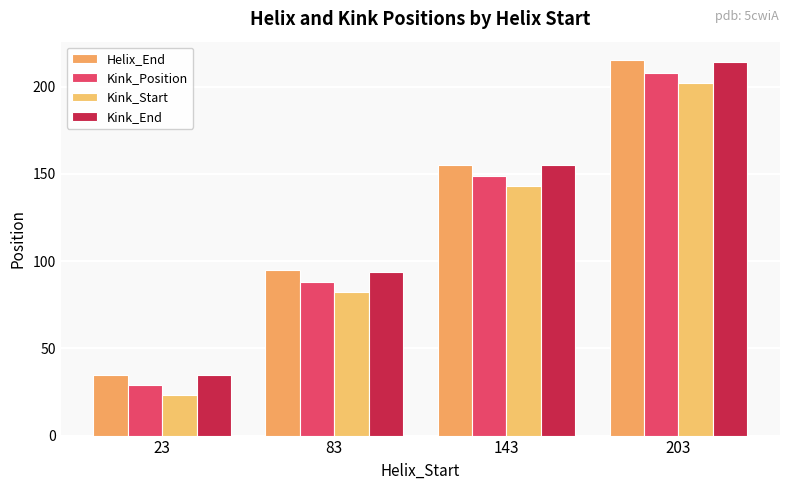

What is the maximum value shown in the chart?

215